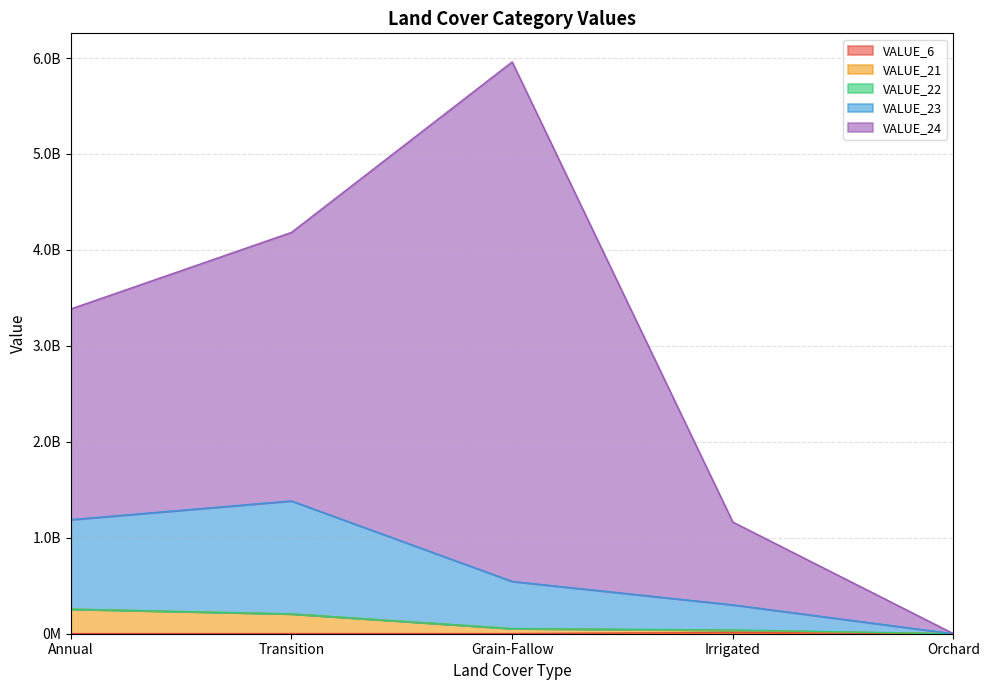

Does the chart display data point markers on the line(s)?

No